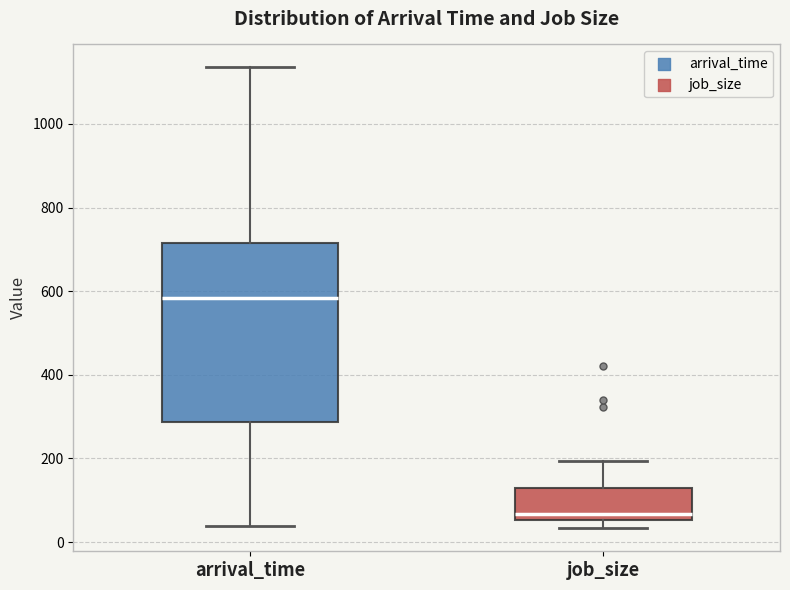

Which box's median line is the lowest?

job_size